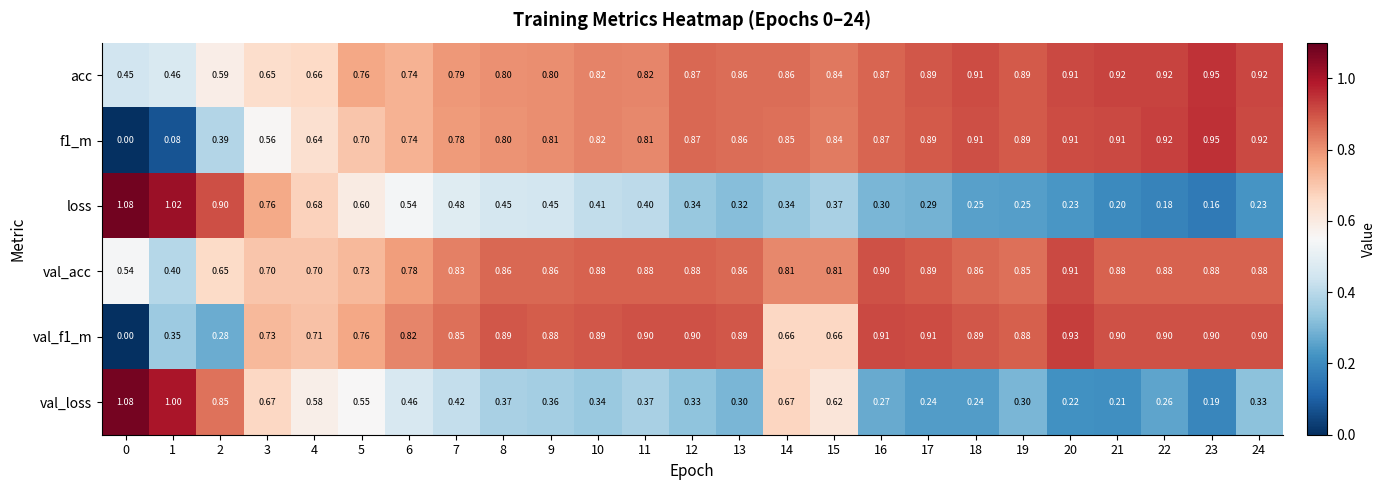

Which series has the largest total across all categories?

val_acc